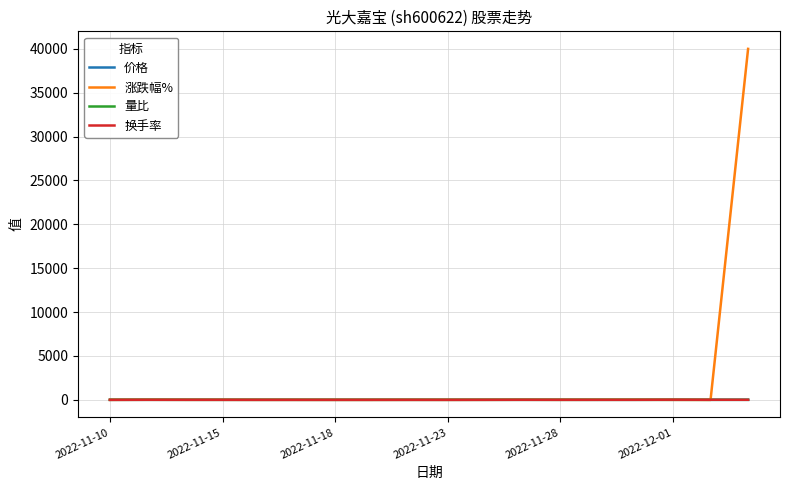

What is the maximum value shown in the chart?

39987.0